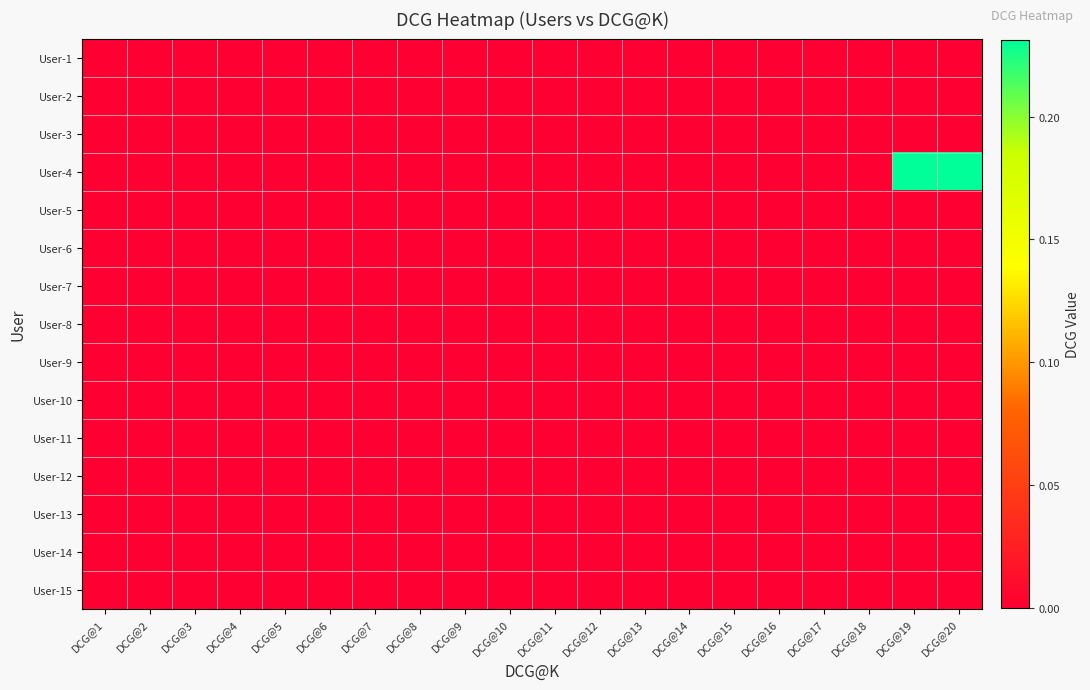

What is the maximum value shown in the chart?

0.2